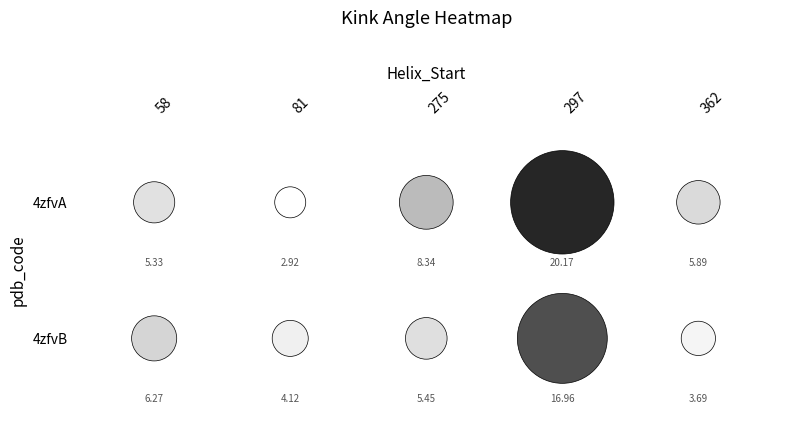

Is the value of 275 at 4zfvB greater than the value of 297 at 4zfvA?

No